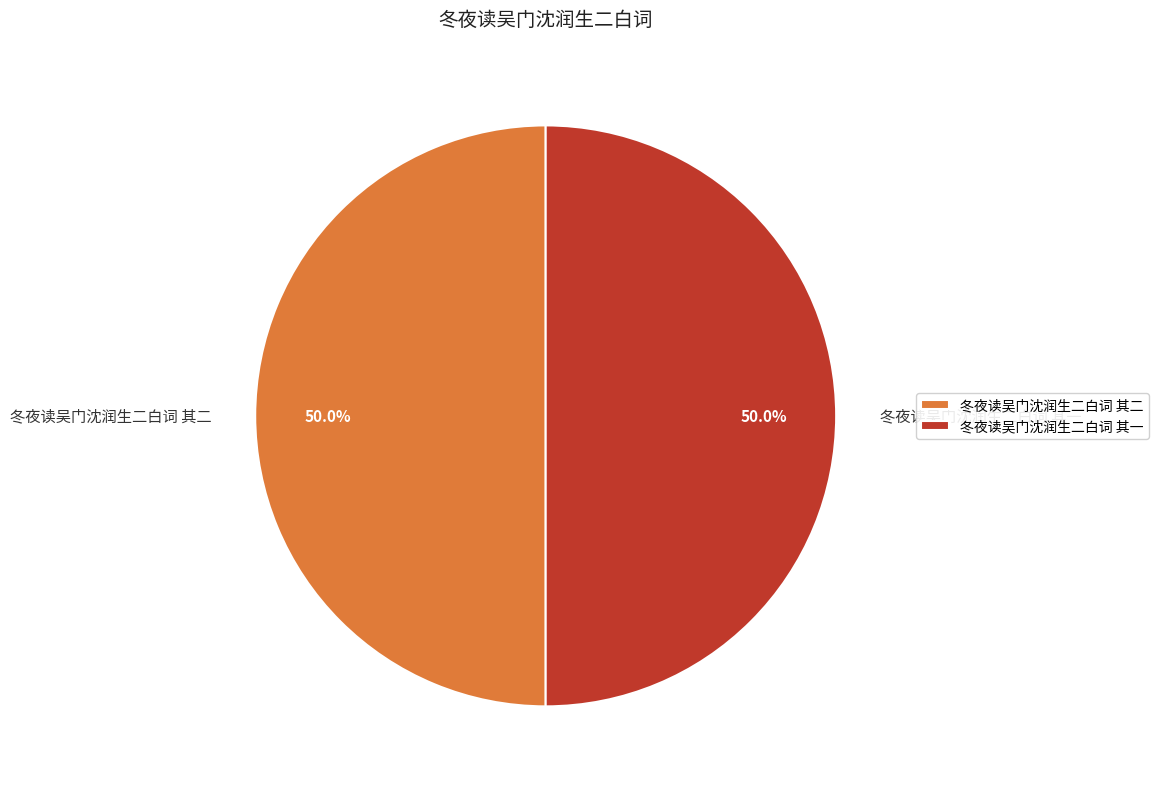

What is the ratio of the value at 冬夜读吴门沈润生二白词 其一 to the value at 冬夜读吴门沈润生二白词 其二?

1.0